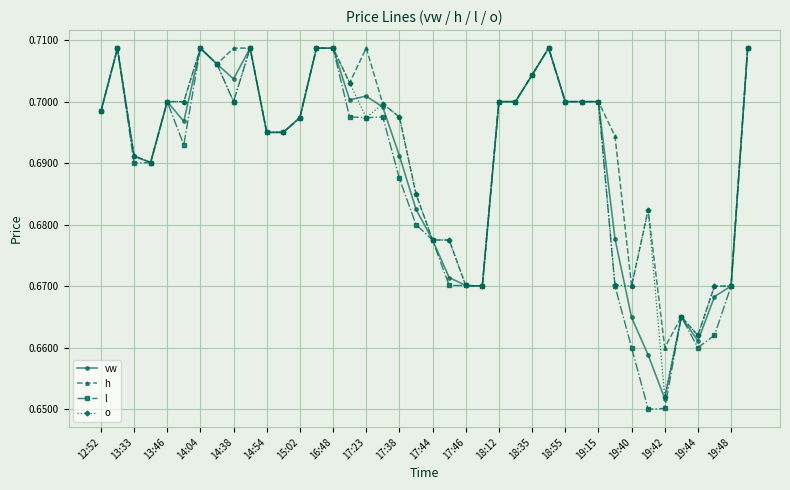

Does the chart have visible grid lines?

Yes